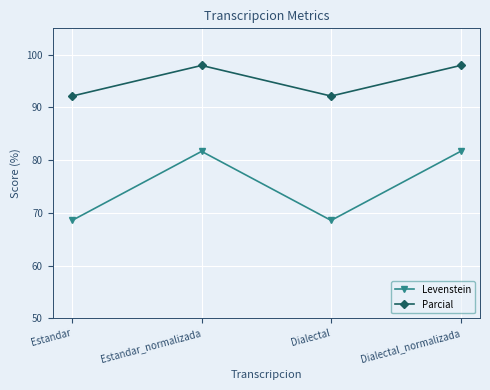

Is the value of Parcial at Dialectal_normalizada greater than the value of Levenstein at Estandar?

Yes